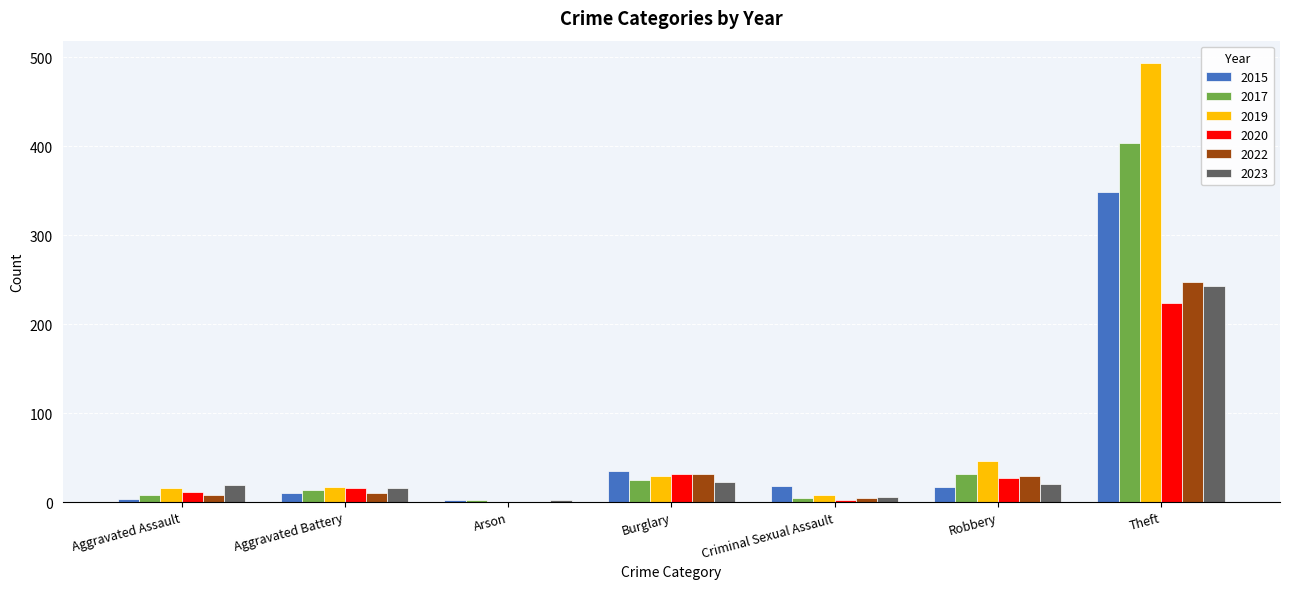

What is the approximate value of 2015 at Burglary?

35